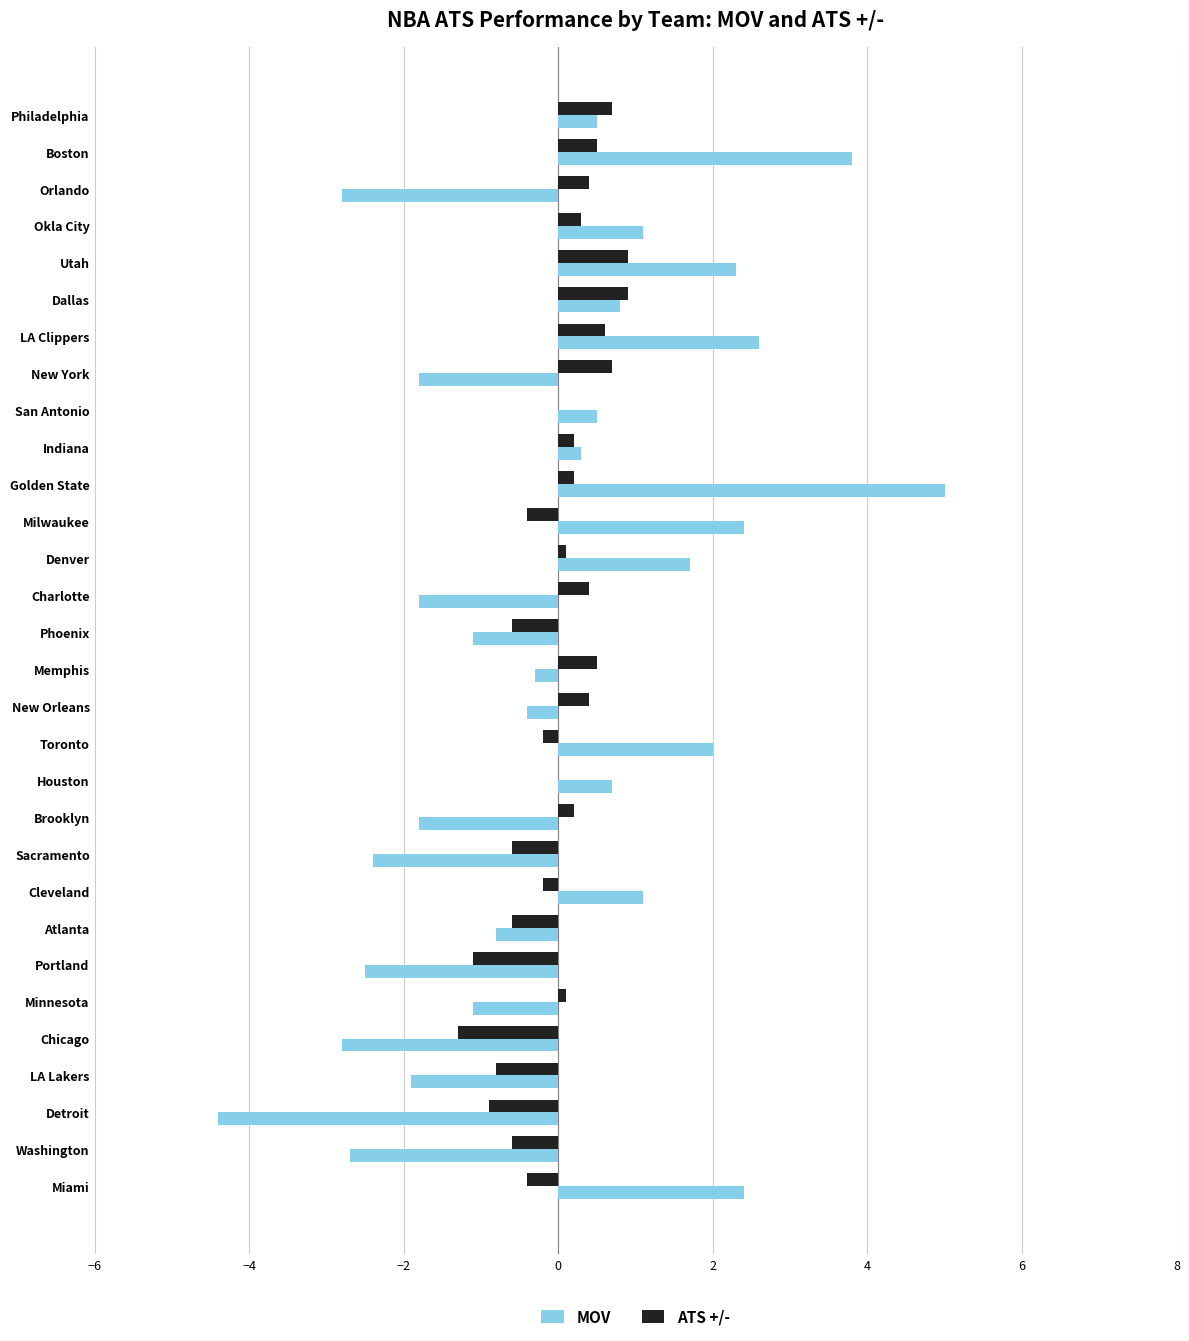

What are all the series names shown in the legend?

MOV, ATS +/-